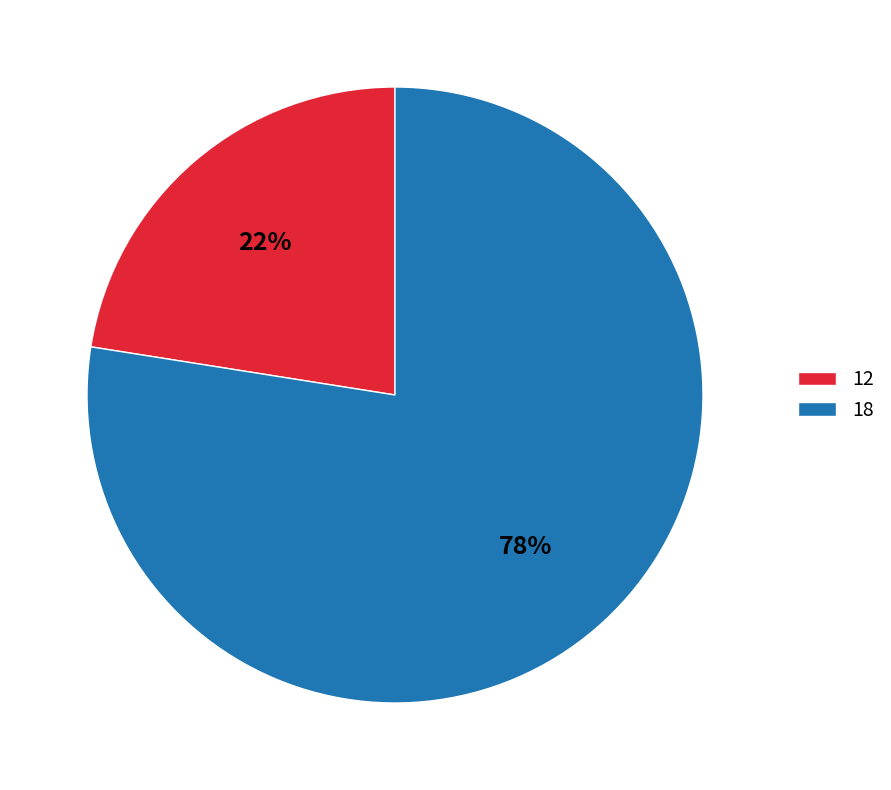

Which category has the biggest portion of the pie?

18